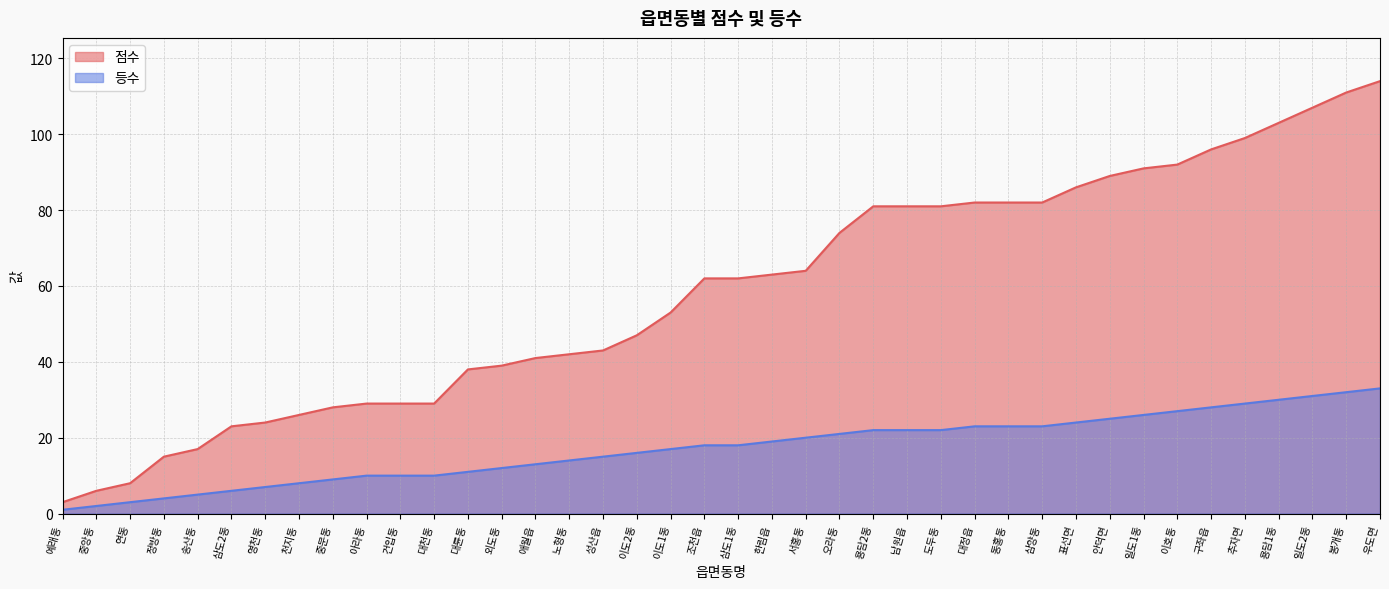

True or false: 등수 and 점수 cross at least once.

False